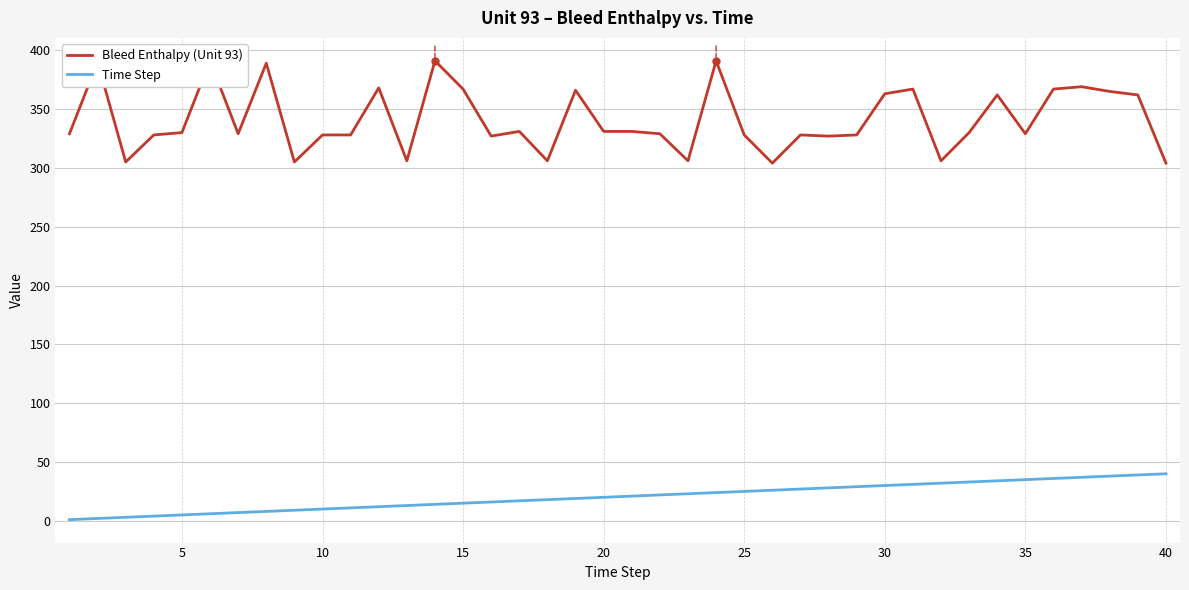

How many distinct data groups are displayed?

2